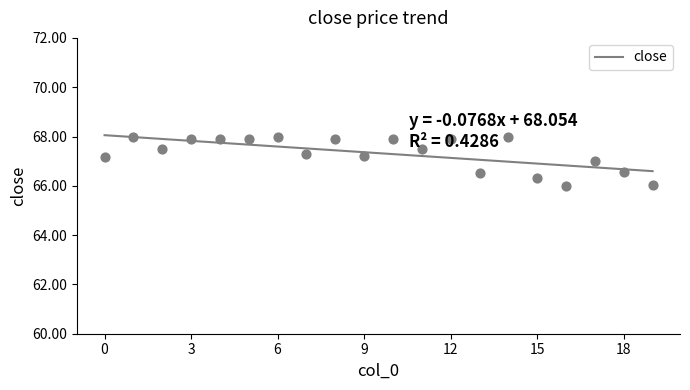

Approximately how many times larger is the value at 0 compared to 14?

1.0